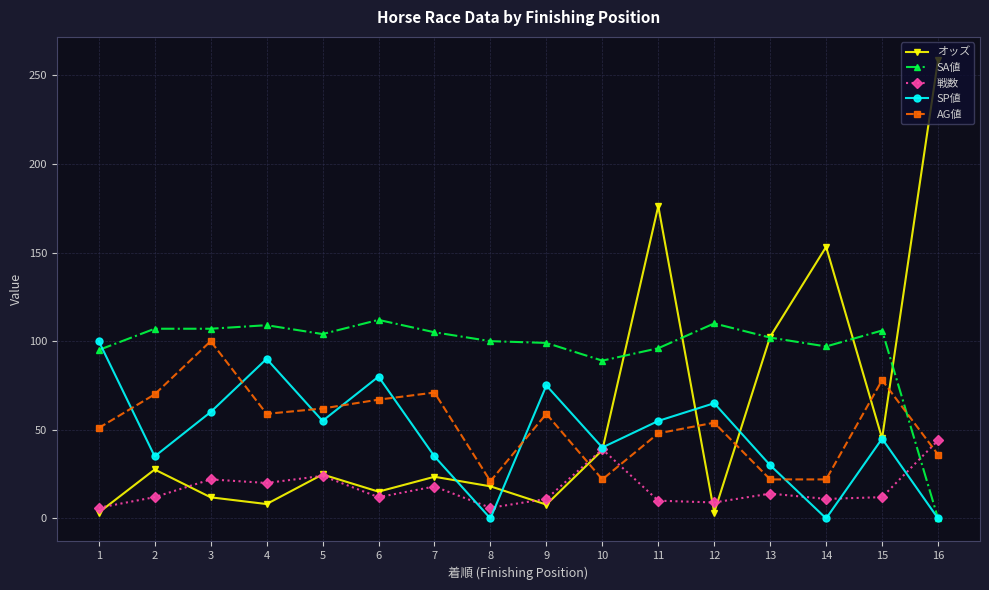

Count the number of data series in this chart.

5